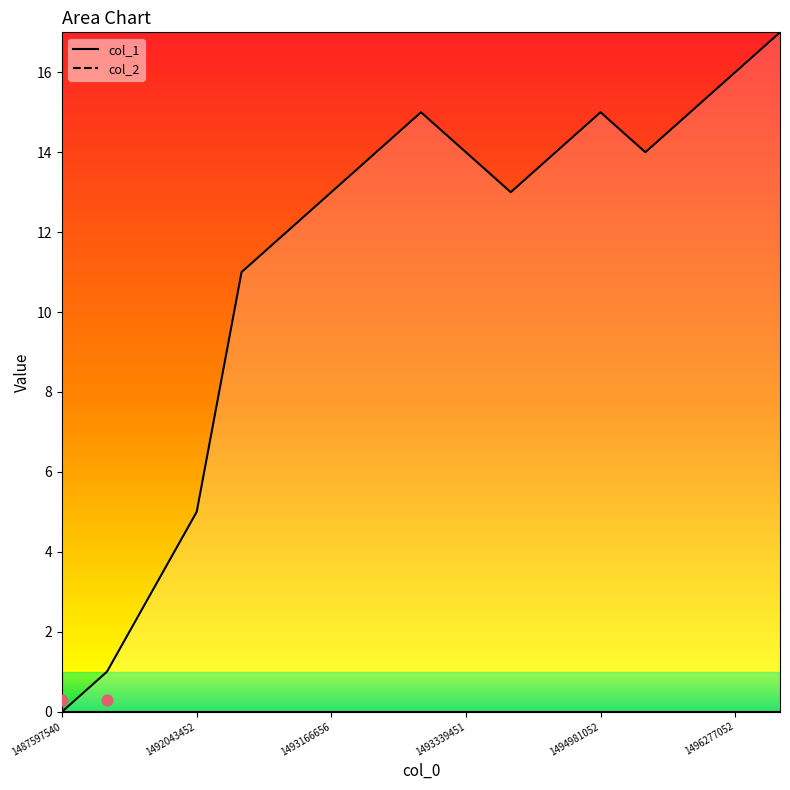

Which series has the largest Y range (max minus min)?

col_1 line